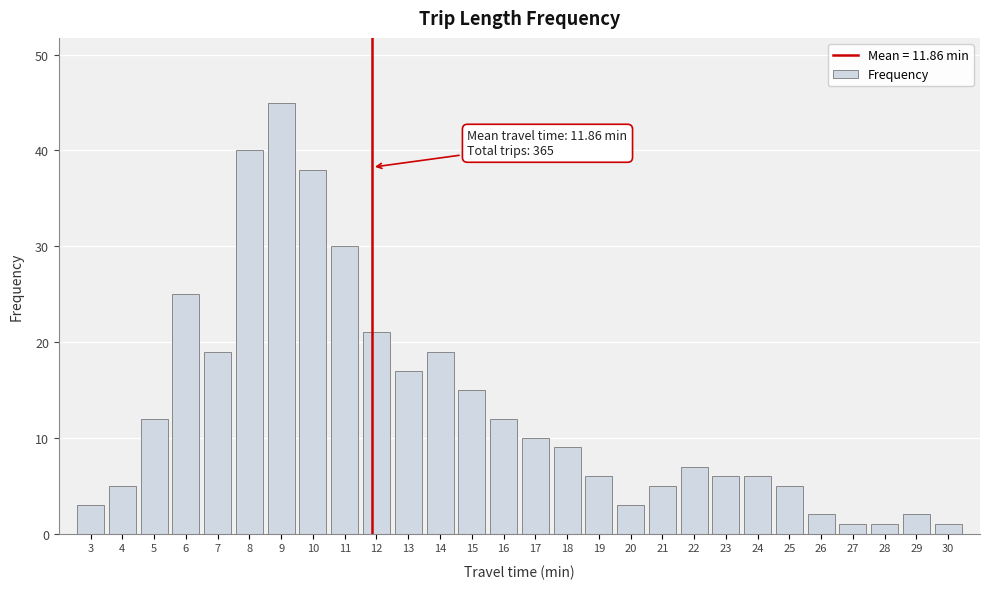

Reading left to right, transcribe all the data shown in this chart.

3	5	12	25	19	40	45	38	30	21	17	19	15	12	10	9	6	3	5	7	6	6	5	2	1	1	2	1